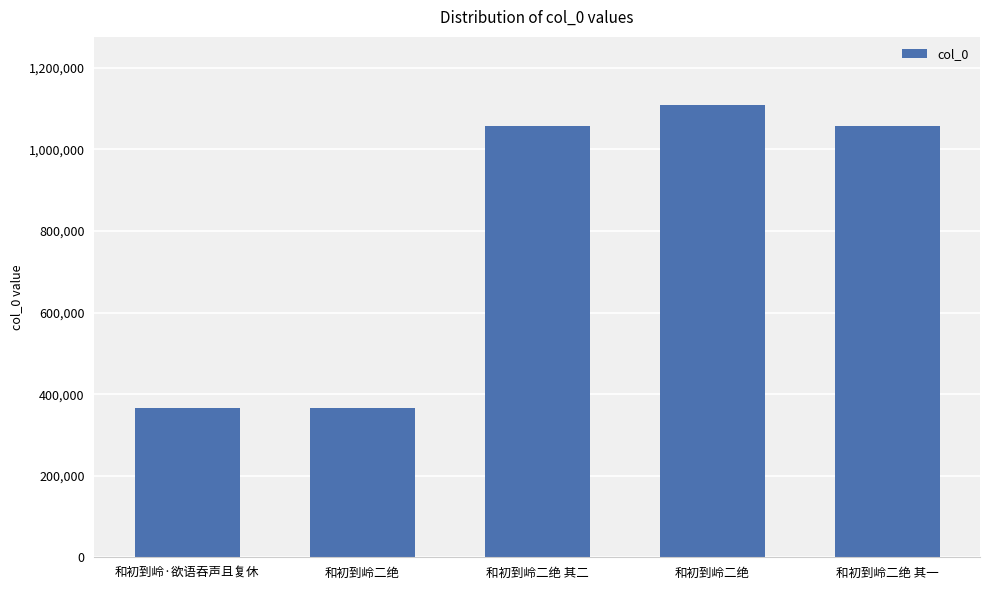

What is the average value?

791234